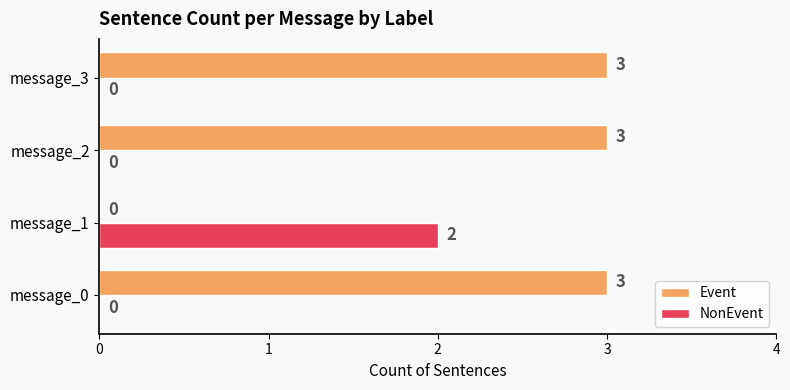

Is it true that NonEvent equals 0 at message_2?

True